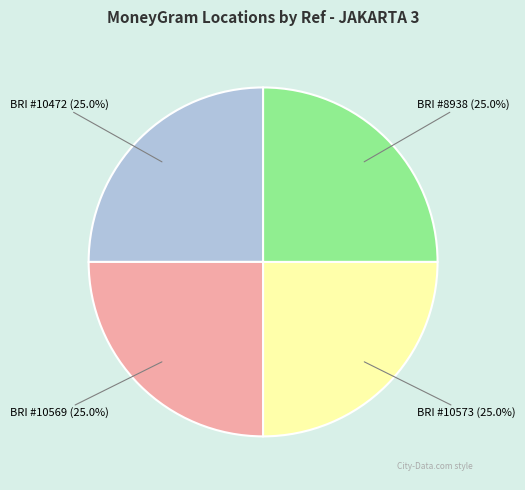

Is there any slice that represents more than half of the pie?

No